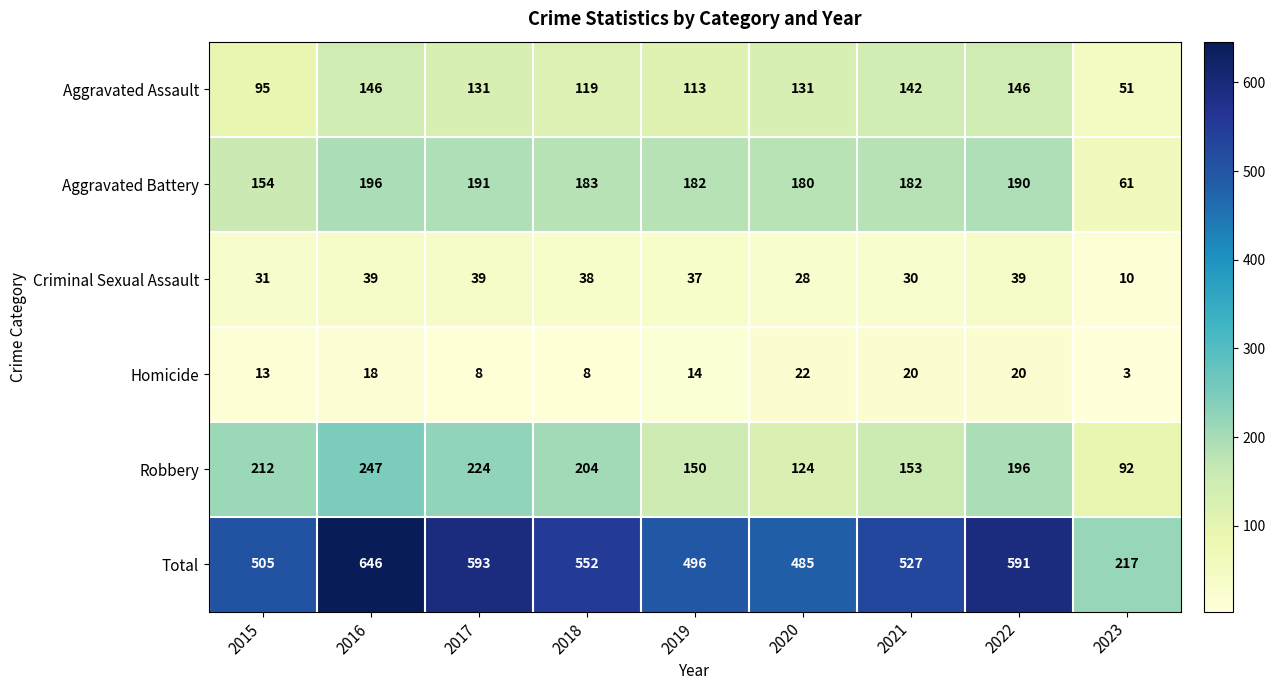

Which series has the largest range (max minus min)?

Total